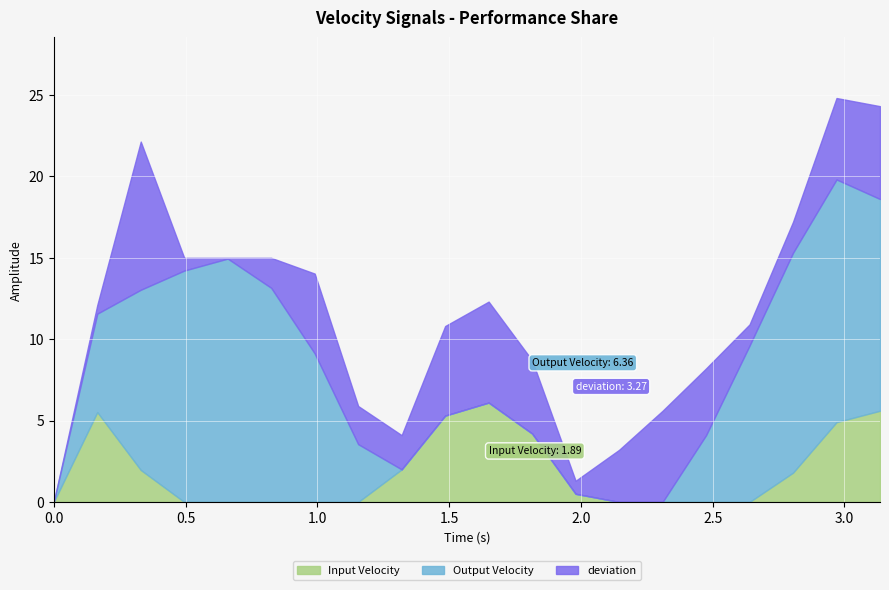

After their last crossing, which series has the higher values: Output Velocity or Input Velocity?

Output Velocity